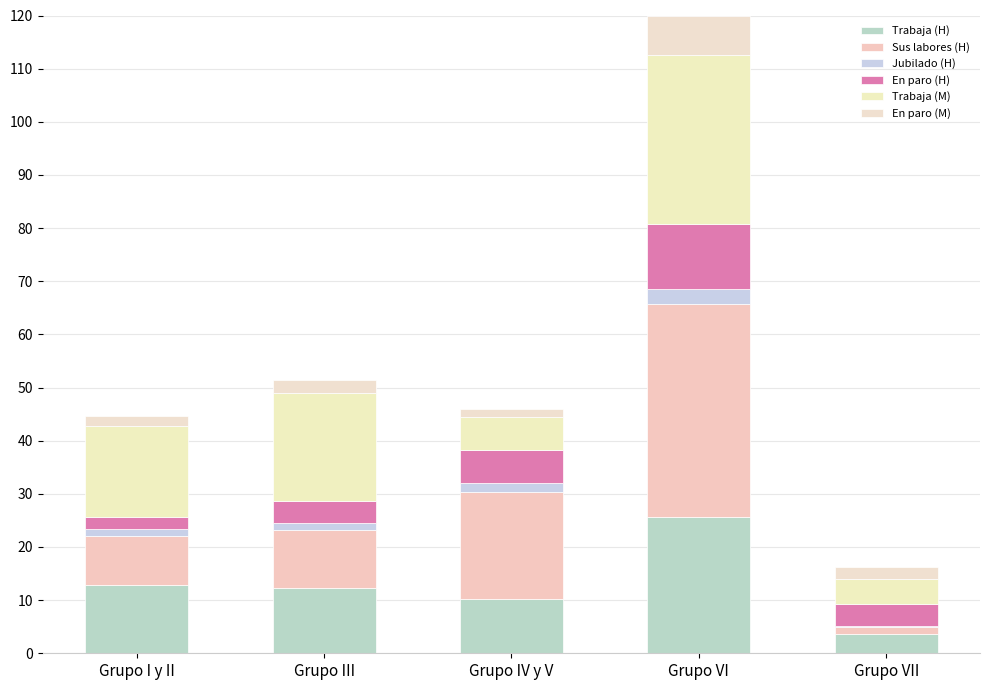

At Grupo IV y V, list the series in order from largest to smallest.

Sus labores (H), Trabaja (H), En paro (H), Trabaja (M), Jubilado (H), En paro (M)